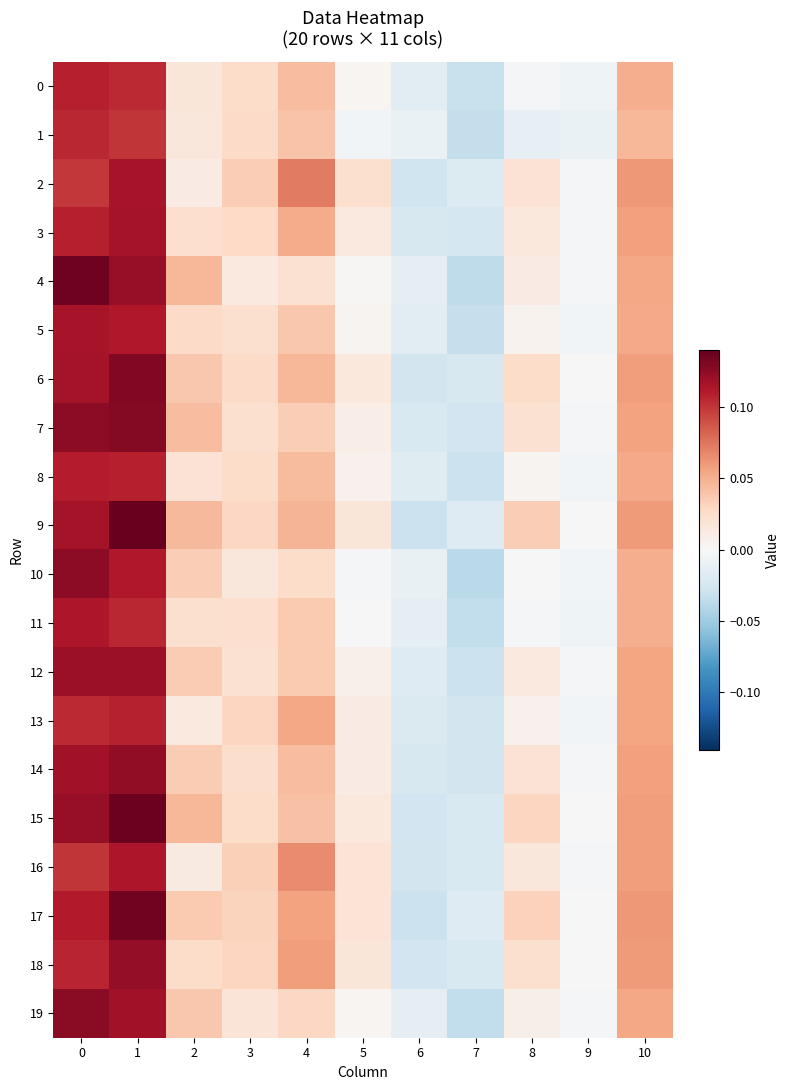

At which category is the sum across all series the highest?

1